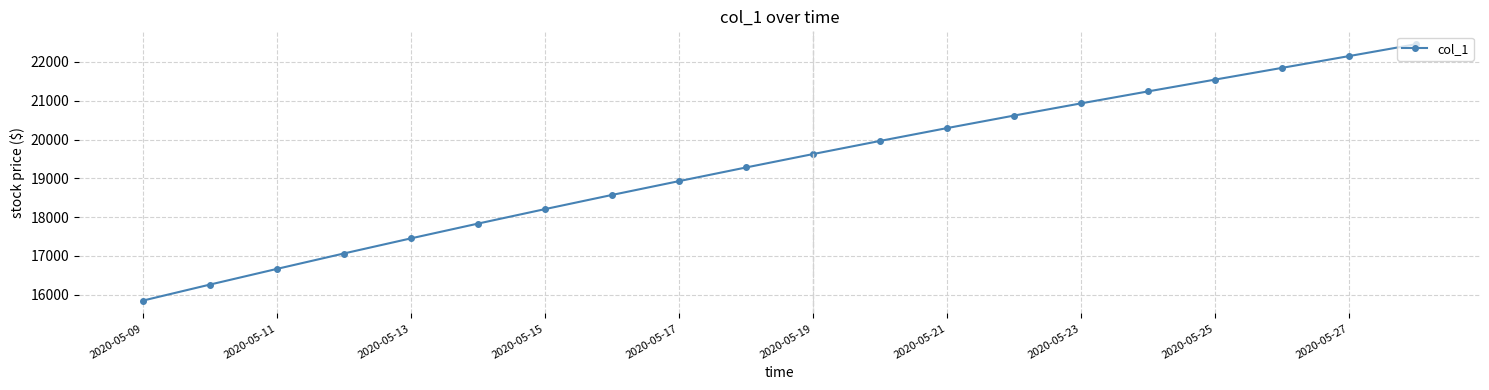

What is the greatest value displayed?

22459.8